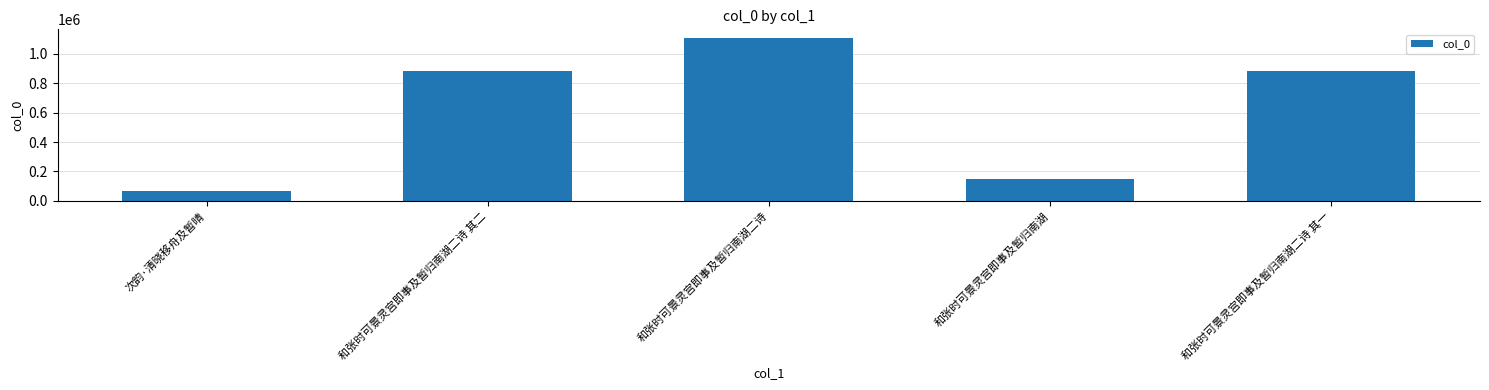

Where is the data nearest to the value 588723?

和张时可景灵宫即事及暂归南湖二诗 其一